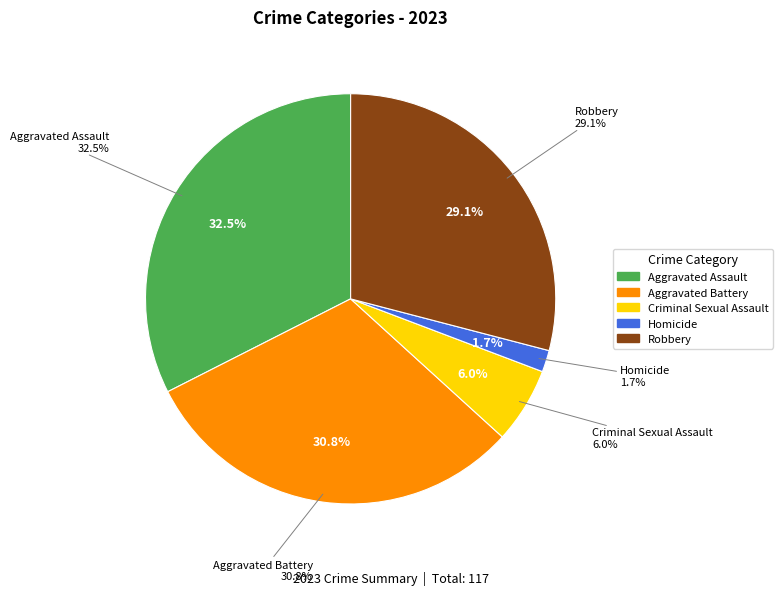

Does any single category account for the majority?

No